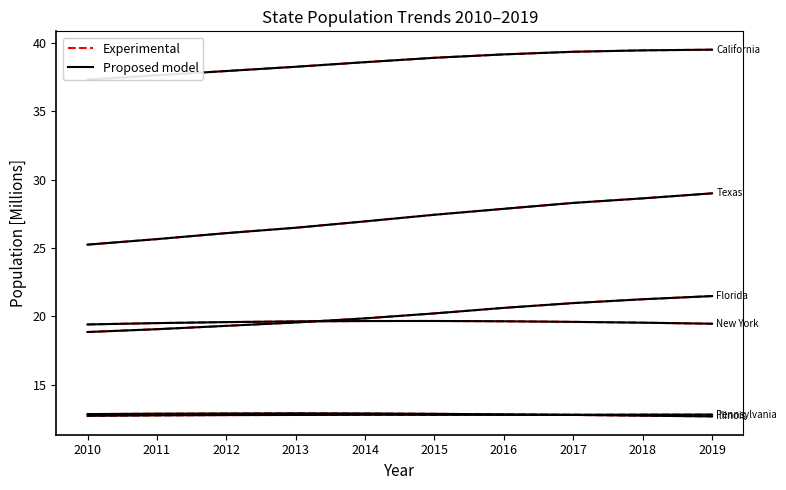

Is it true that California (Proposed model) equals 56.9 at 2014?

False